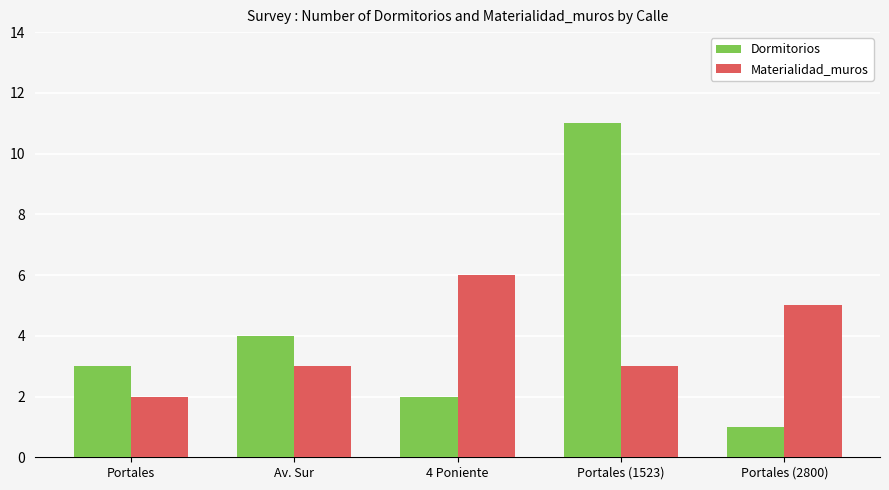

Which label corresponds to the smallest value in the chart?

Portales (2800)